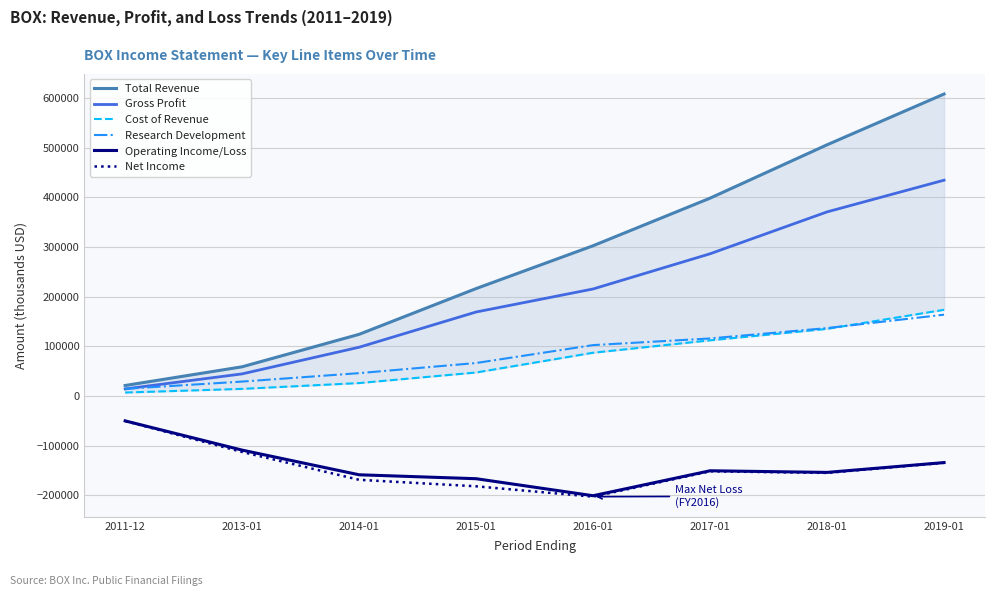

What is the label of the 7th point from the left?

2018-01